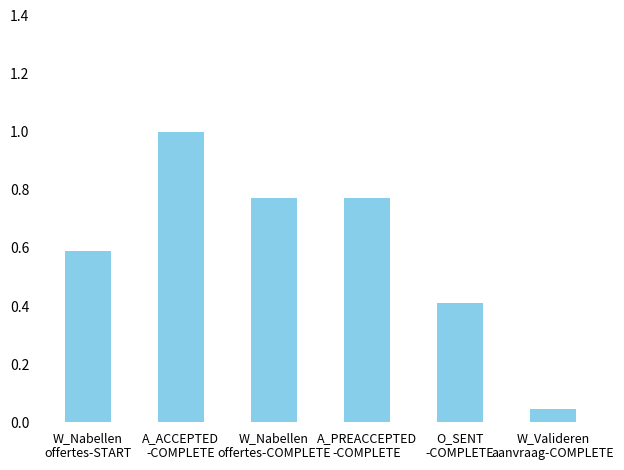

At which category does the chart reach its minimum across all series?

W_Valideren
aanvraag-COMPLETE